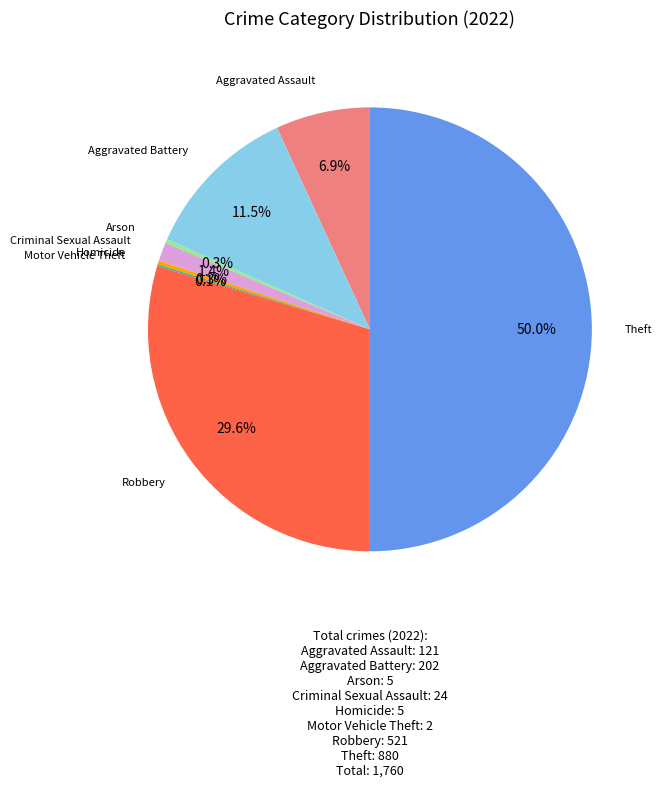

To the nearest percent, what percentage of the pie is Theft?

50%